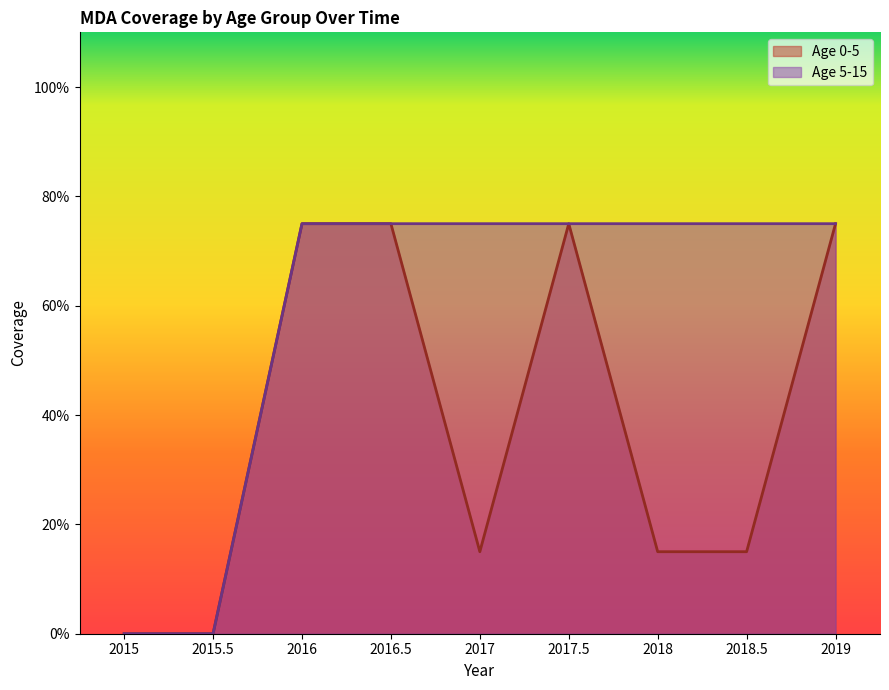

Reading left to right, list all the values displayed in this chart.

Age 0-5: 2015=0.0	2015.5=0.0	2016=0.8	2016.5=0.8	2017=0.1	2017.5=0.8	2018=0.1	2018.5=0.1	2019=0.8
Age 5-15: 2015=0.0	2015.5=0.0	2016=0.8	2016.5=0.8	2017=0.8	2017.5=0.8	2018=0.8	2018.5=0.8	2019=0.8